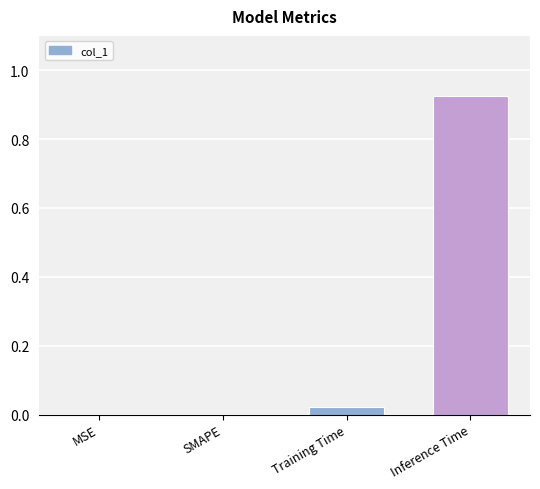

Is it true that the value at SMAPE is -0.5?

False